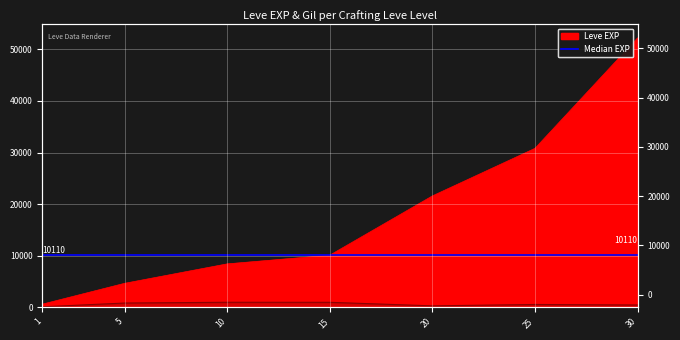

At how many categories does at least one series exceed 29550?

2